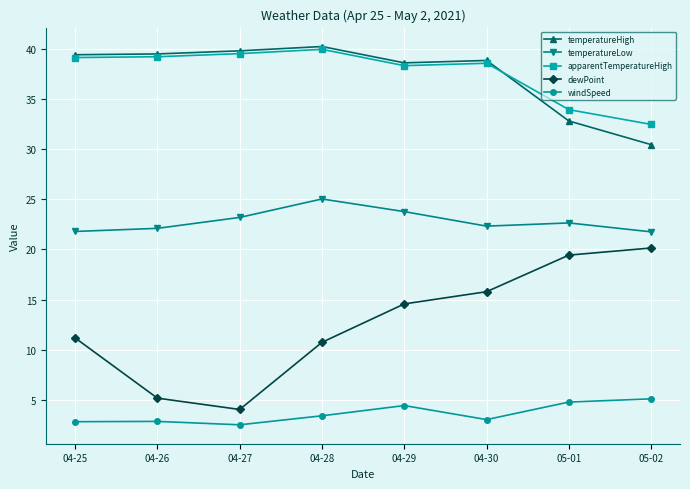

Count the number of data series in this chart.

5